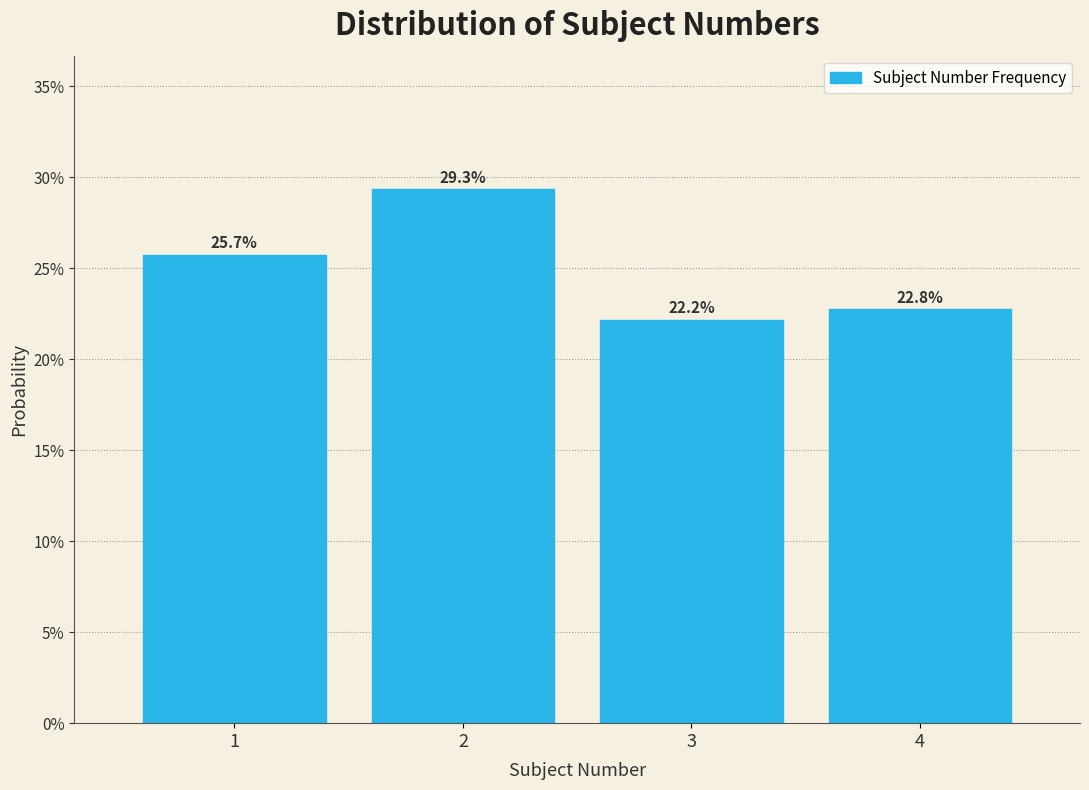

Does the chart contain any negative values?

No